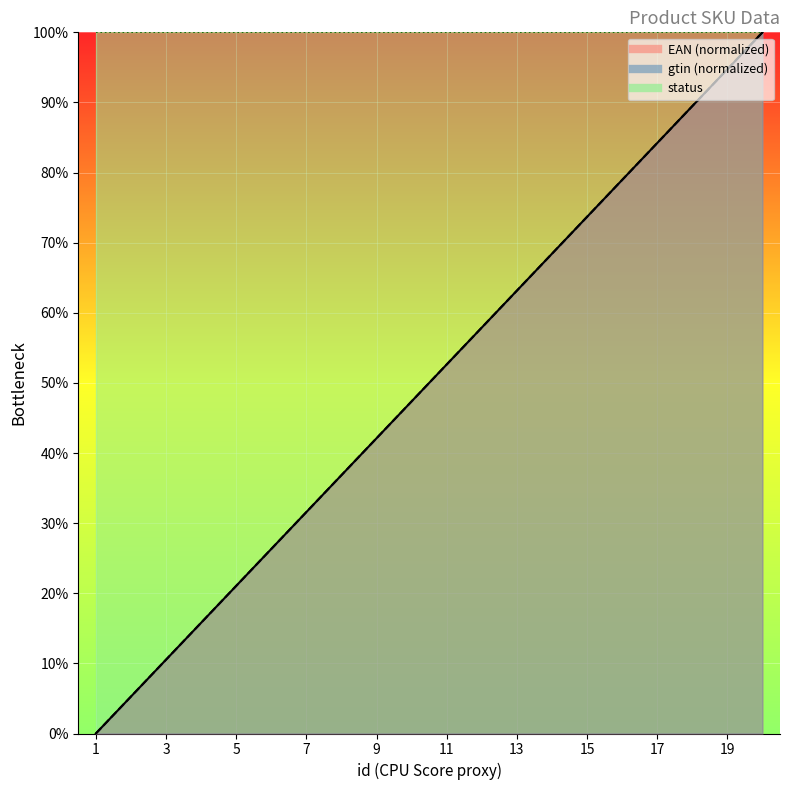

True or false: EAN has more than 1 interior local peaks.

False